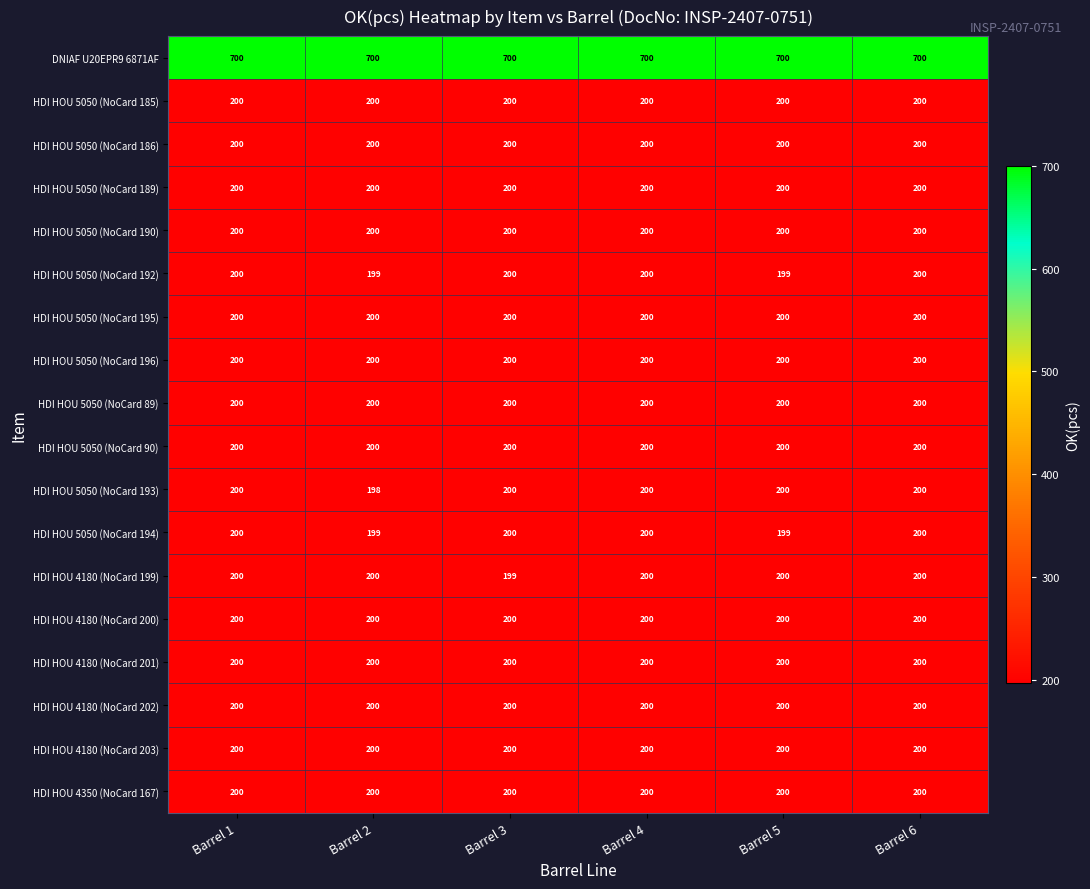

True or false: HDI HOU 5050 (NoCard 189) has a value of 312 at Barrel 6.

False